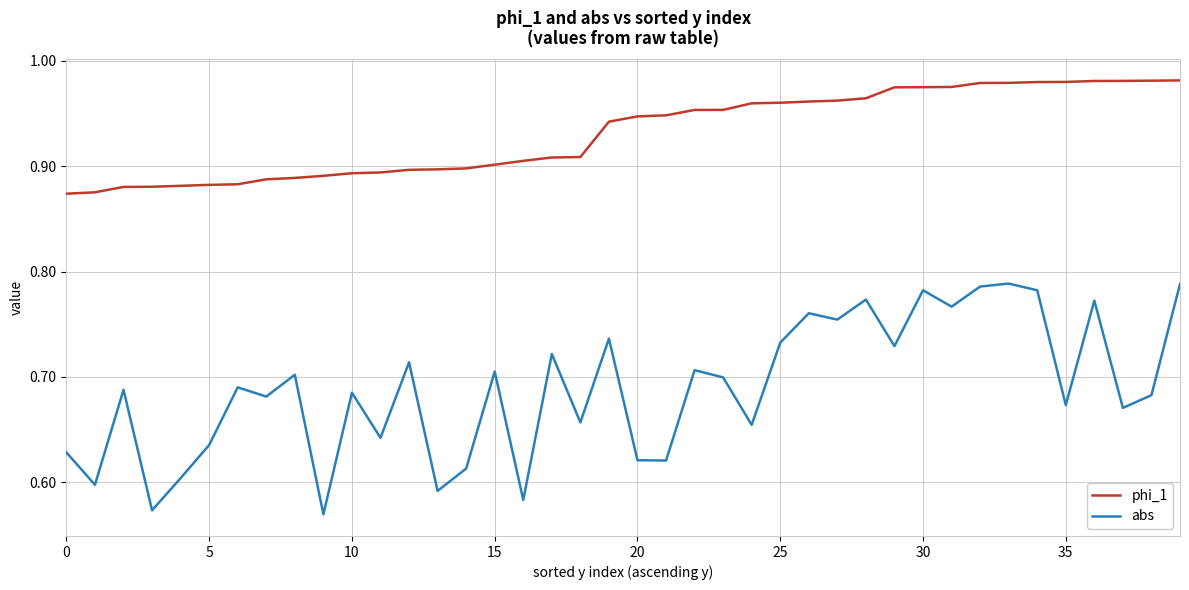

Which series has the widest spread of values?

abs